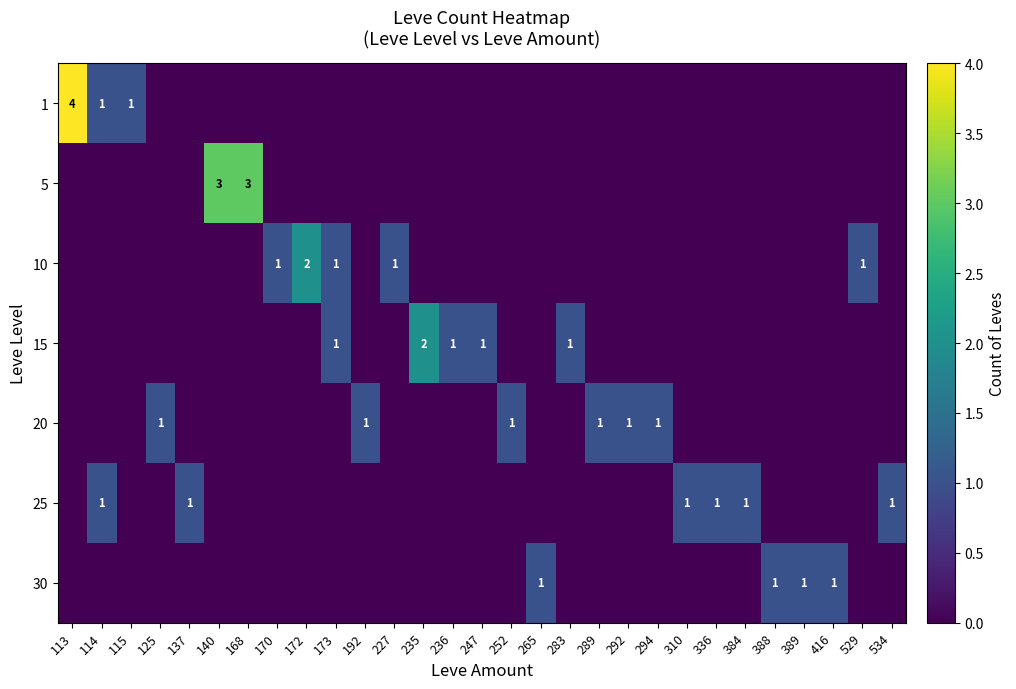

Is it true that 20 equals 1 at 294?

True